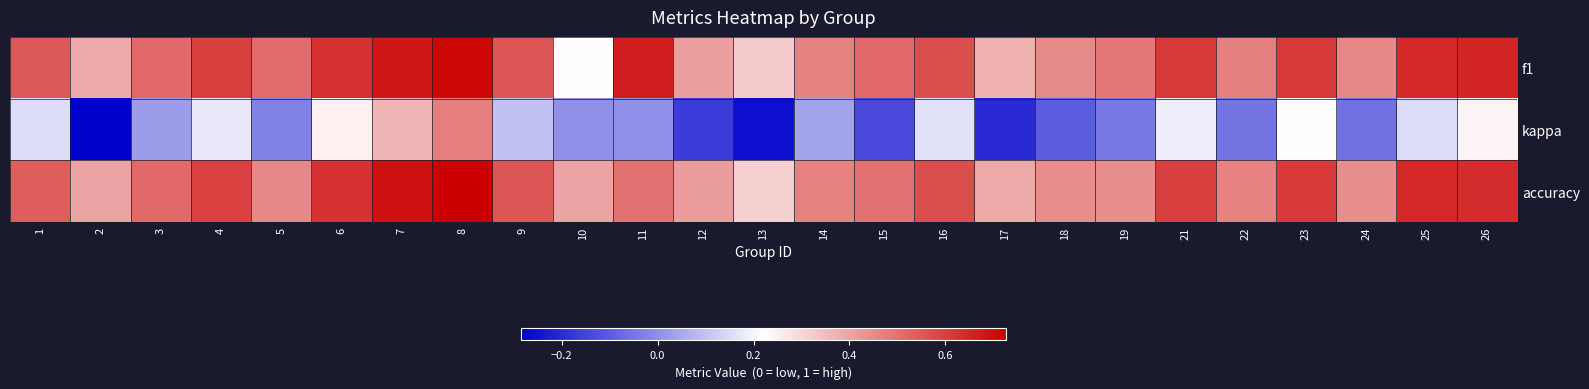

Which series has the widest spread of values?

kappa